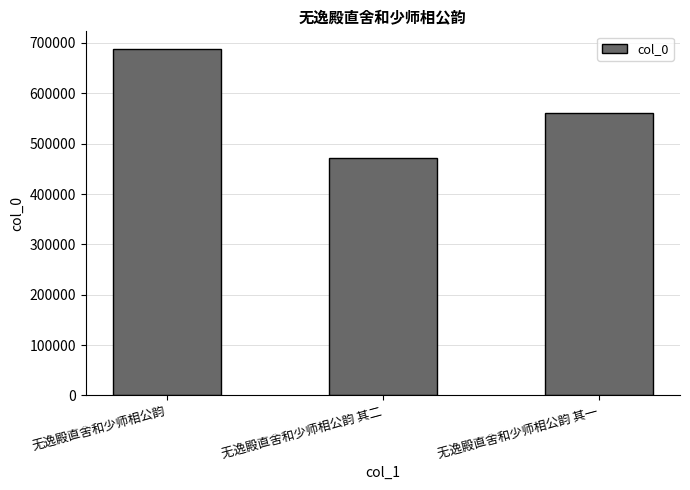

What is the value of the 3rd bar from the left?

561820